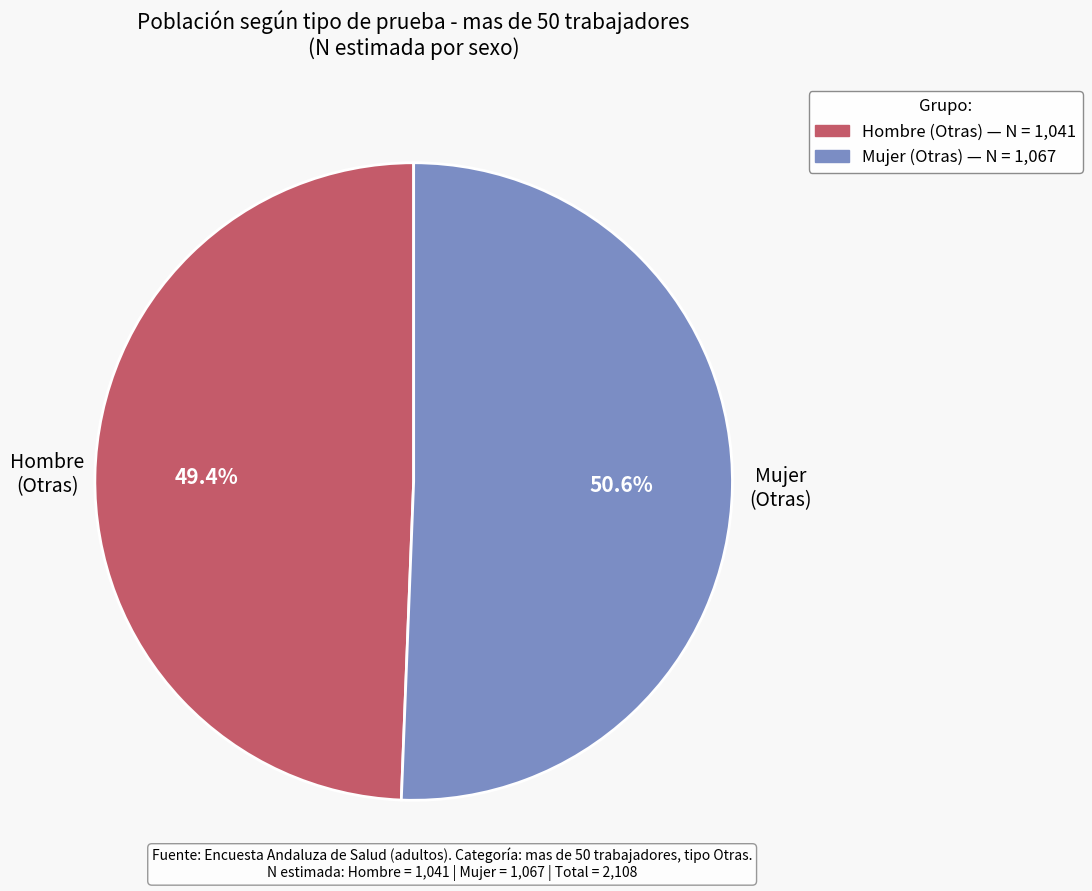

How many segments does this pie chart have?

2